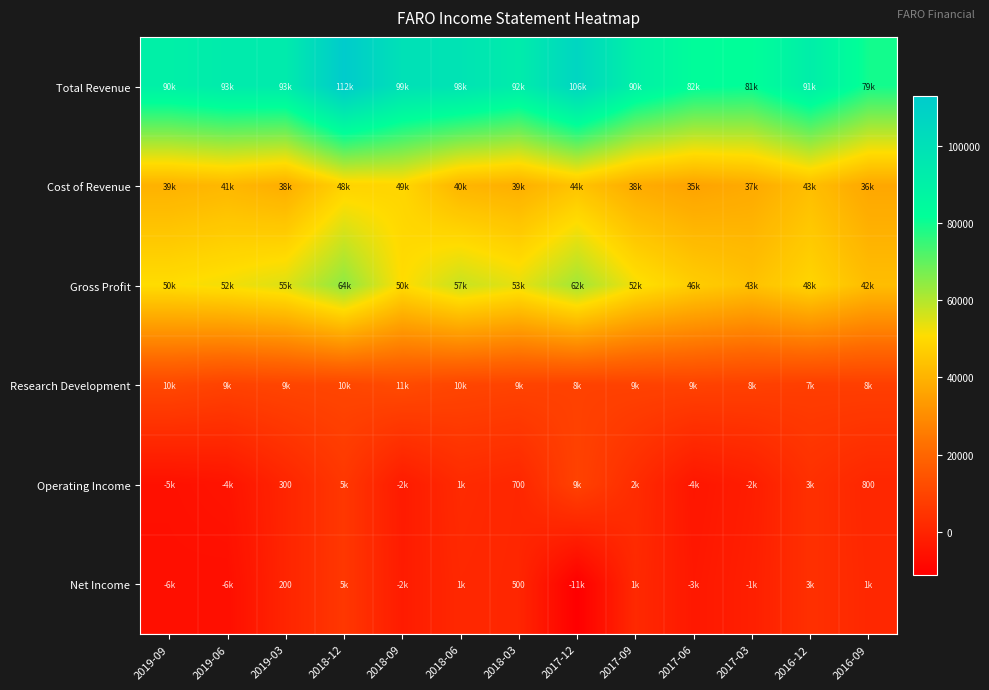

True or false: Operating Income has a value of 526 at 2019-03.

False